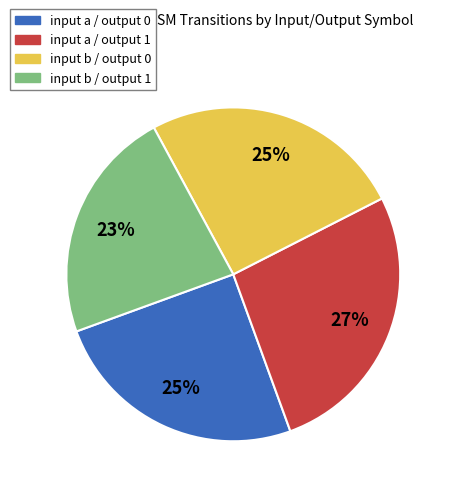

Is it true that input b / output 0 is 31% of the pie?

False